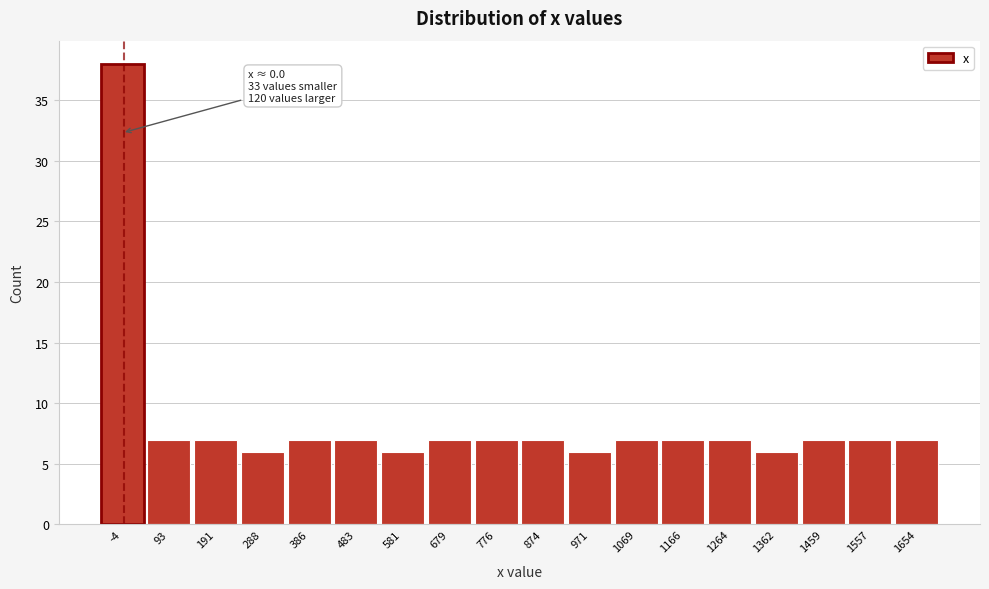

Over which range of the x-axis is the bar tallest?

-50 to 40